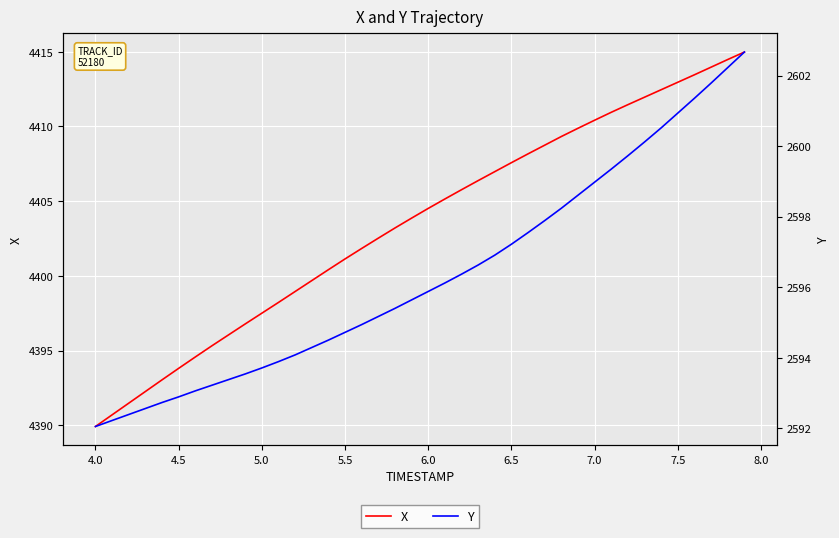

True or false: X and Y cross at least once.

False